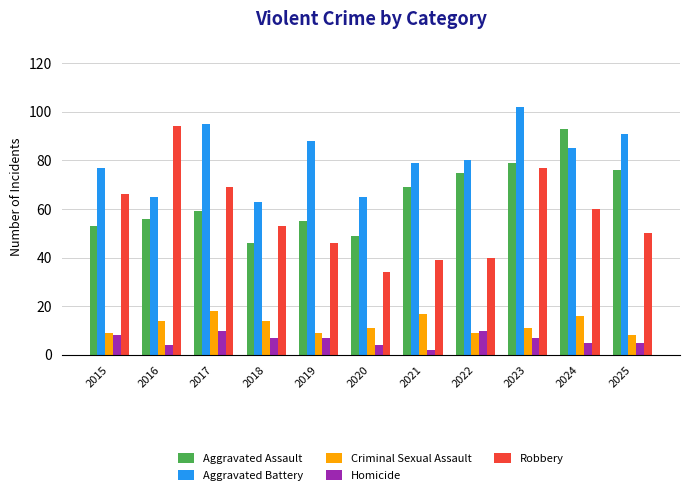

What is the value of the Aggravated Battery bar at the 7th from the left?

79